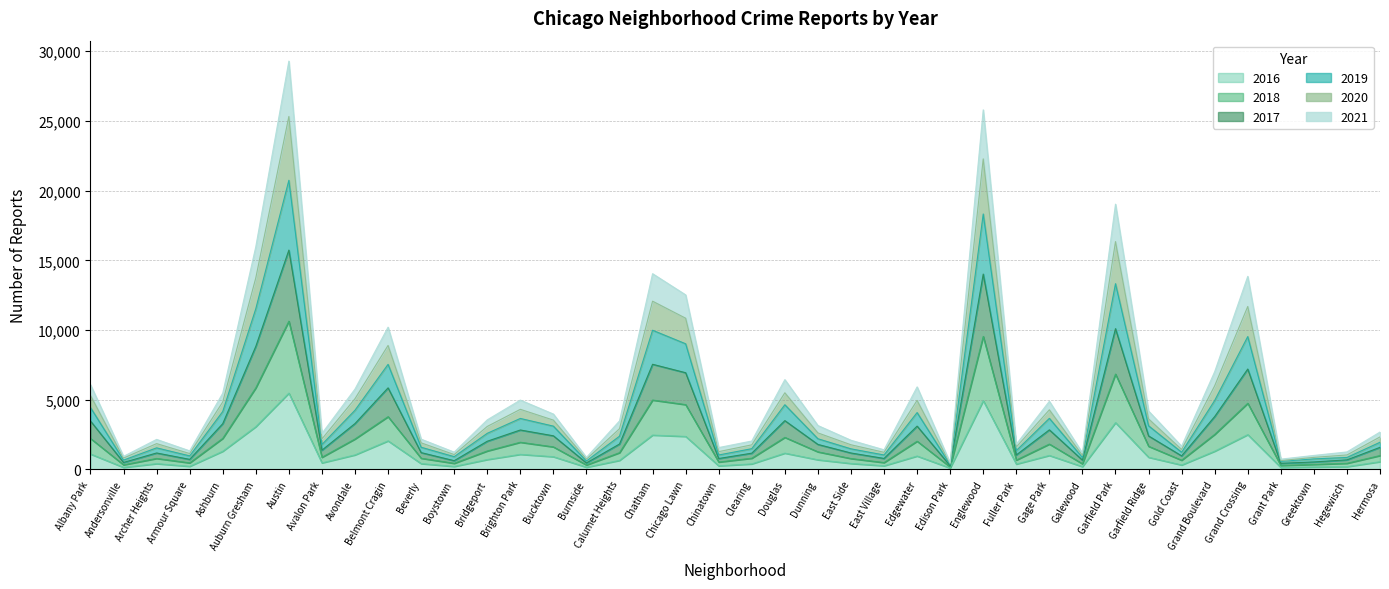

What is the total value across all series at Belmont Cragin?

10210